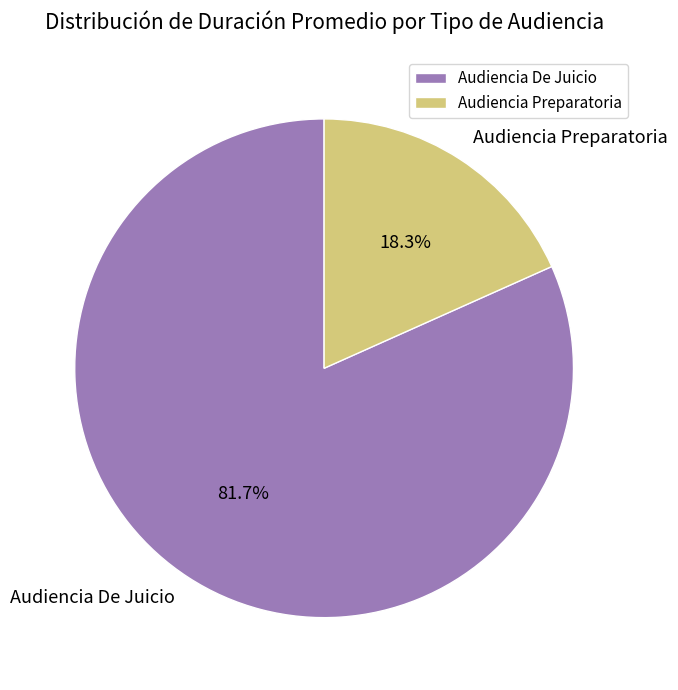

Which slice represents more than half of the pie?

Audiencia De Juicio